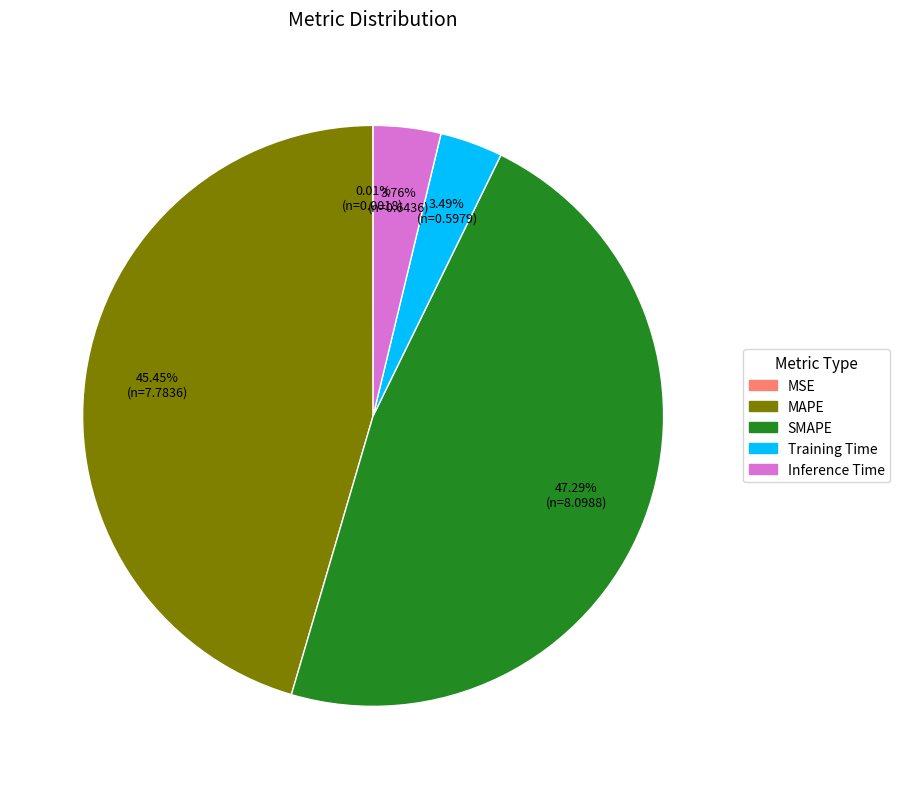

What is the ratio of the value at MAPE to the value at SMAPE?

1.0